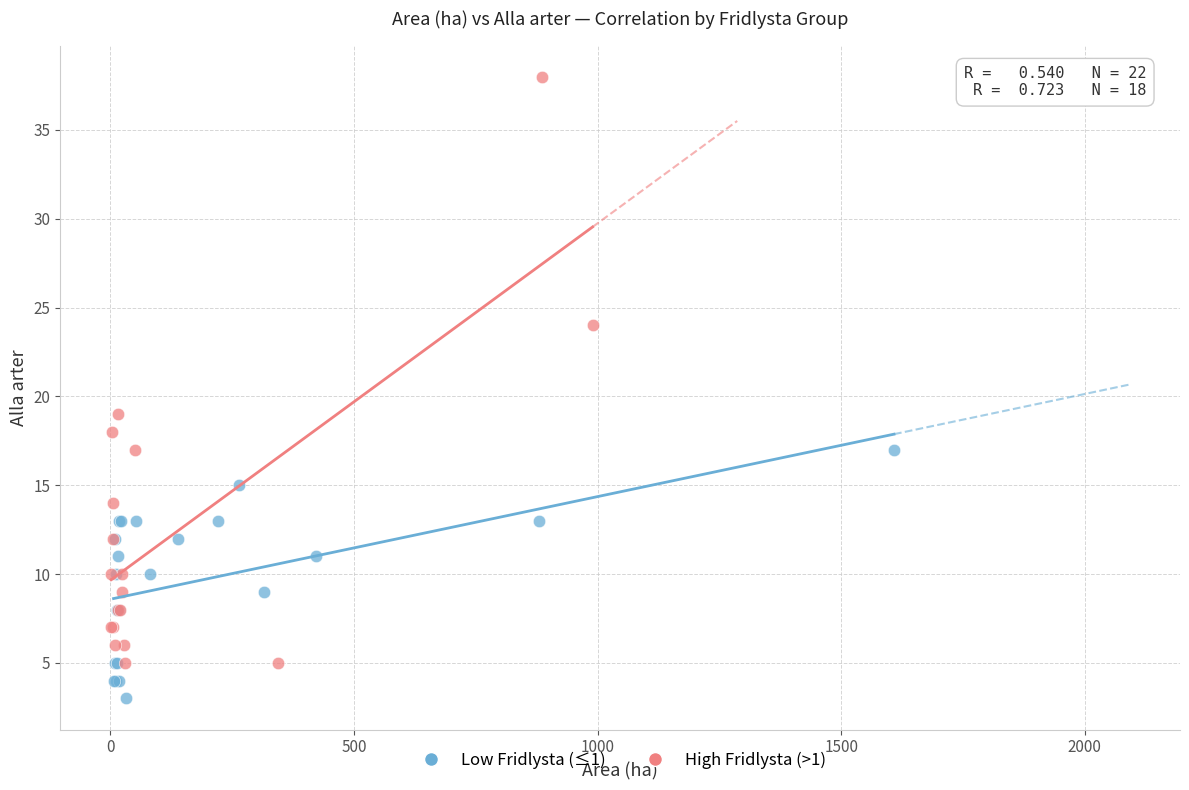

Which series reaches the minimum Y coordinate?

Low Fridlysta (≤1)